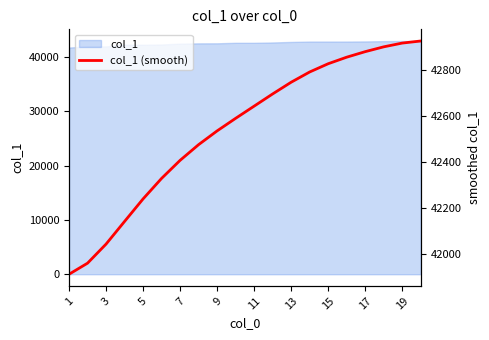

What is the sum of the values at 13 and 7?

85155.6